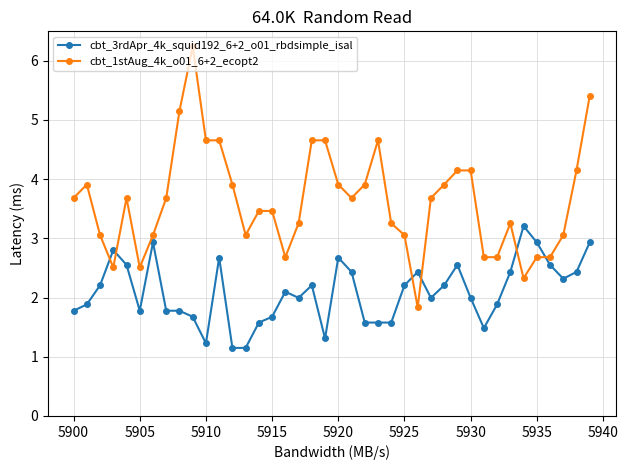

At how many categories does at least one series exceed 5?

3